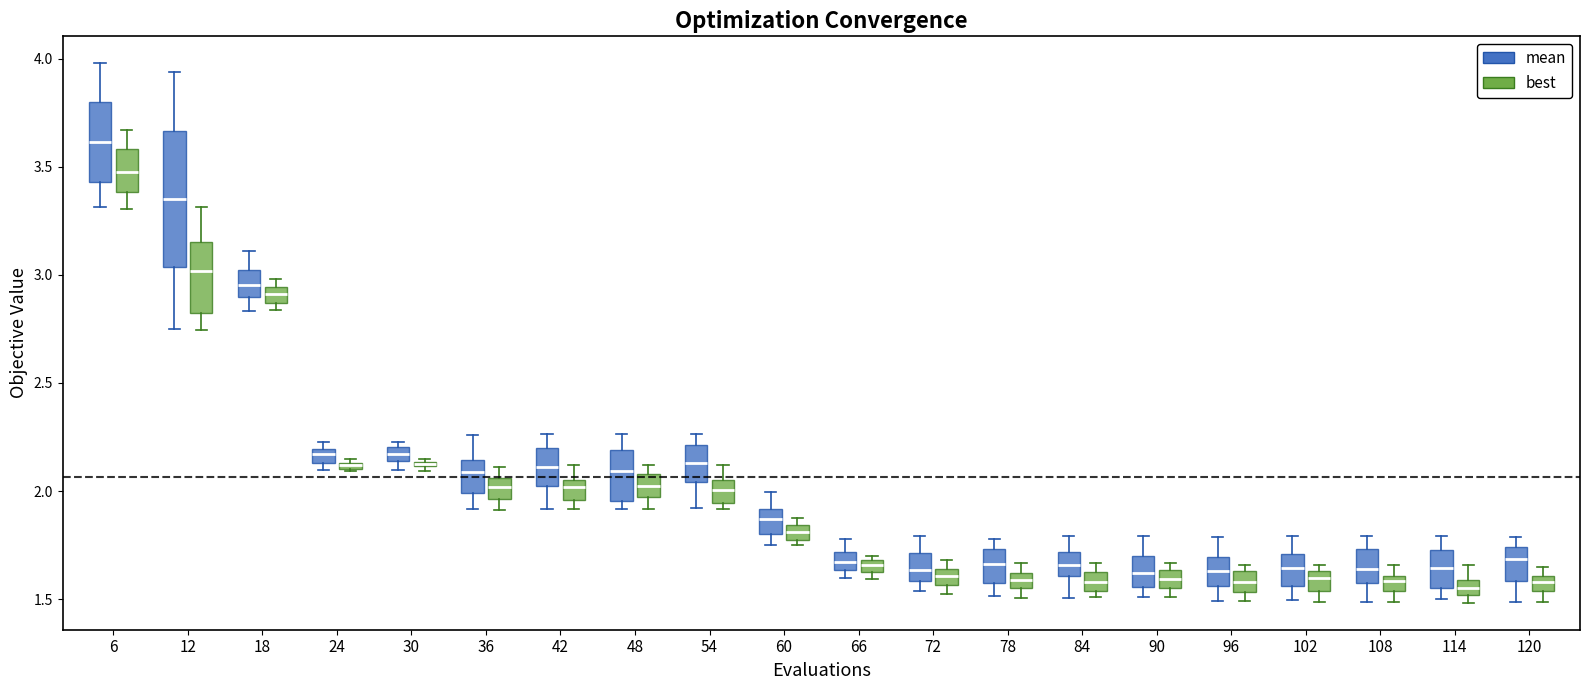

Comparing the boxes themselves (not the whiskers), which one is the tallest?

12 (mean)